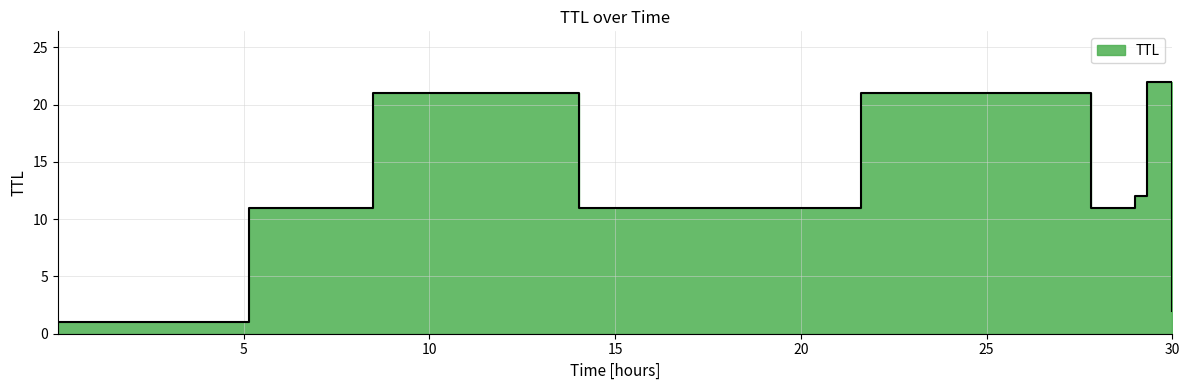

At which label does the data first exceed 11?

10